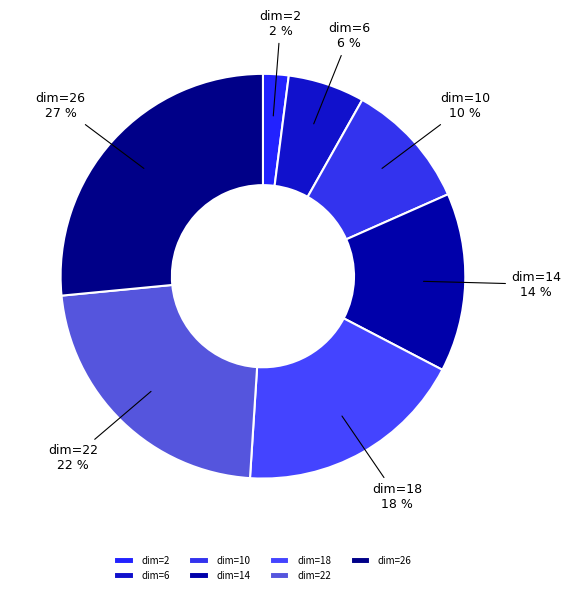

How many slices are in this pie chart?

7